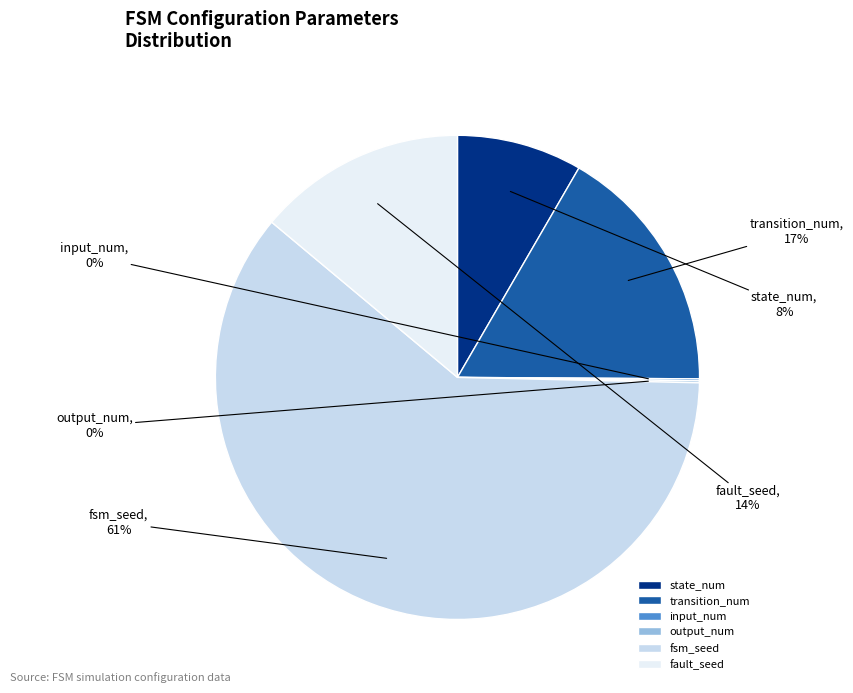

To the nearest percent, what percentage of the pie is state_num?

8%